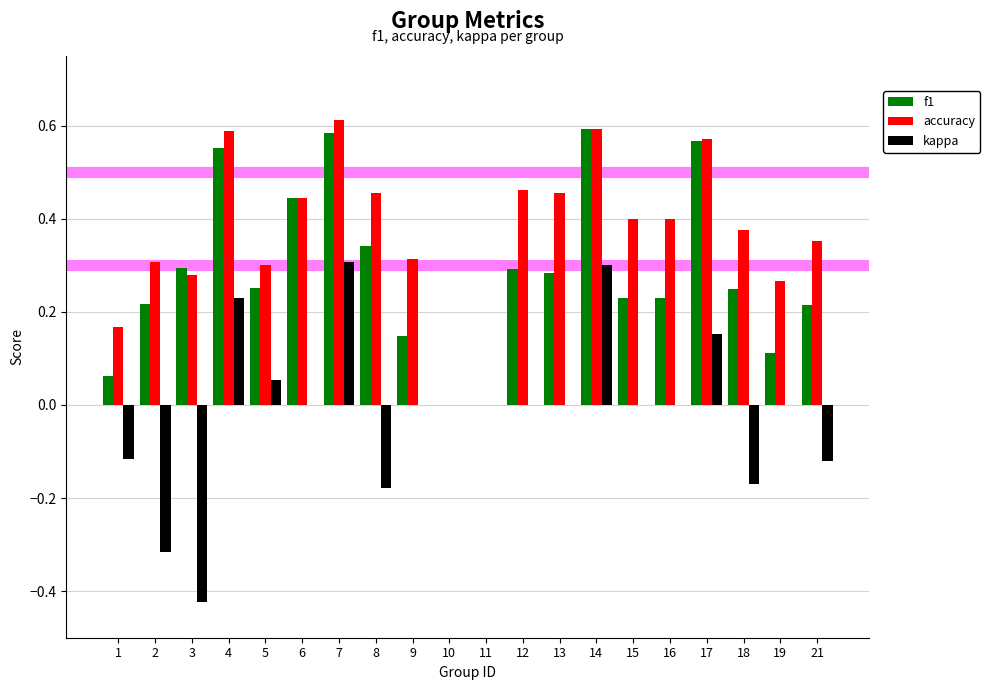

Which series has the largest total across all categories?

accuracy